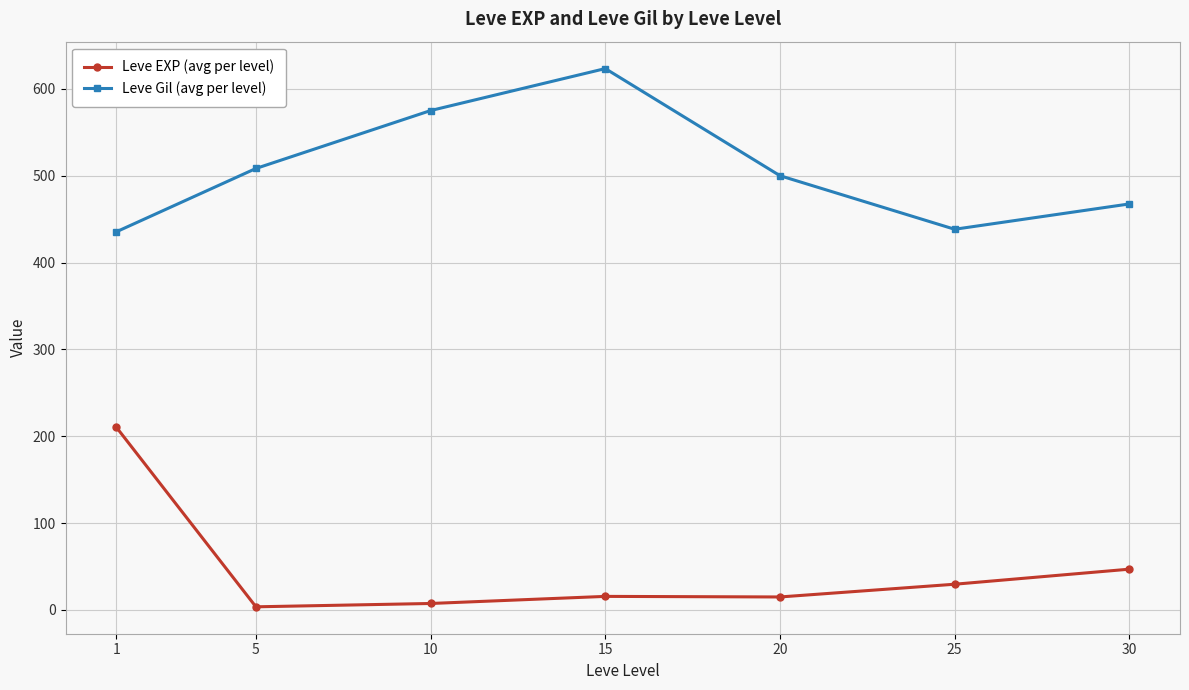

Is the value of Leve Gil (avg per level) at 15 greater than the value of Leve EXP (avg per level) at 25?

Yes